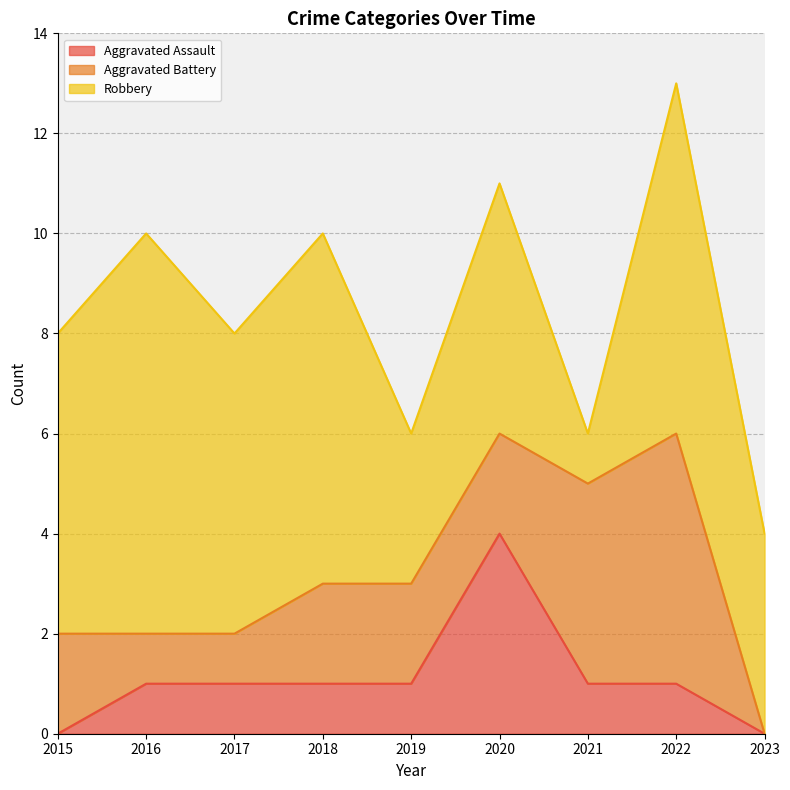

Rank the categories by Aggravated Battery value from highest to lowest.

2022, 2021, 2015, 2018, 2019, 2020, 2016, 2017, 2023